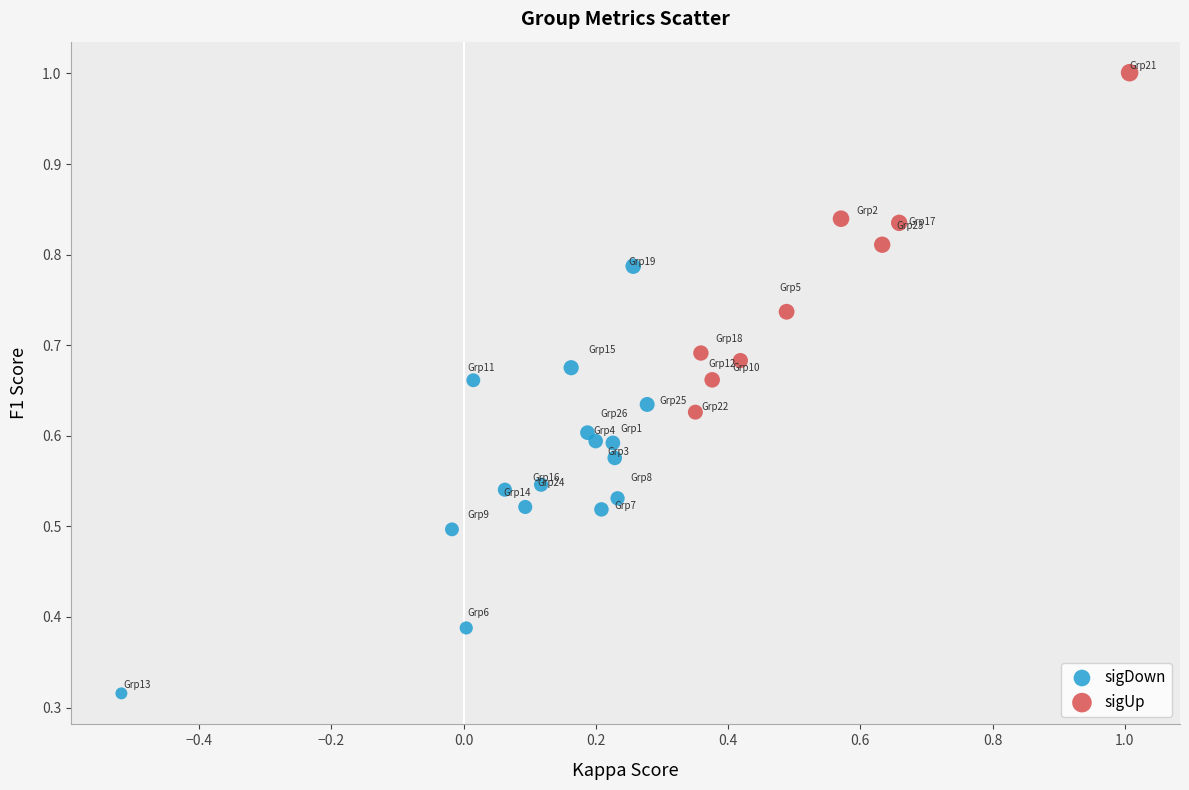

Which series has the largest Y range (max minus min)?

sigDown